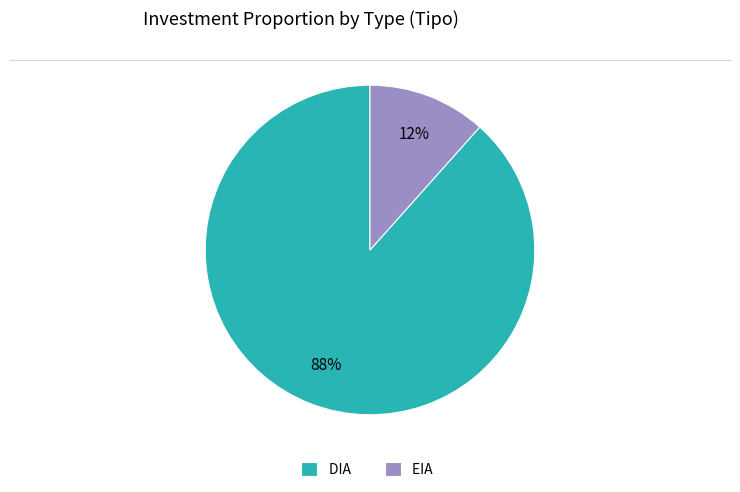

Is it true that DIA is 79% of the pie?

False